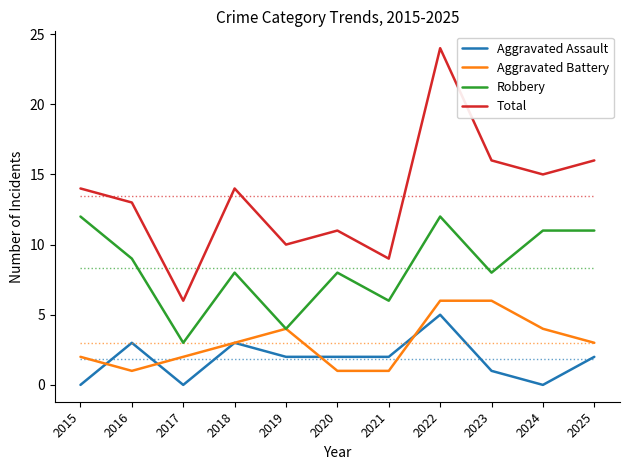

What is the lowest value of the Aggravated Battery series?

1